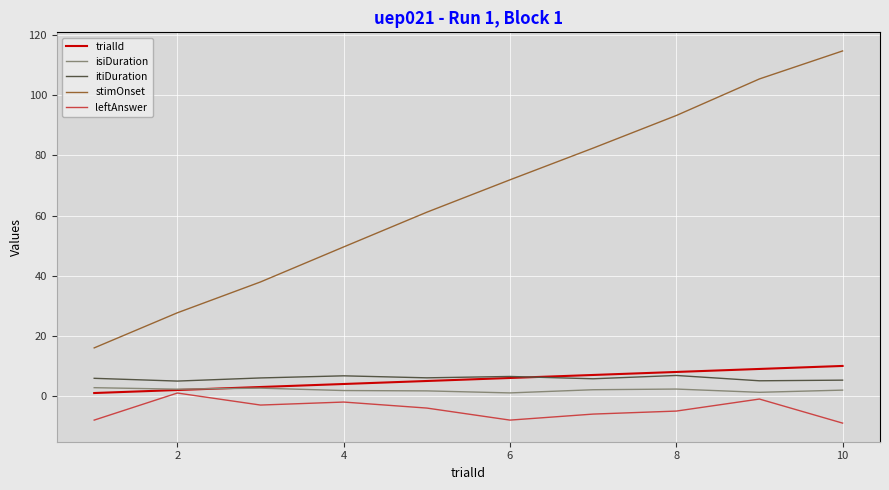

At how many categories does at least one series exceed 55?

6